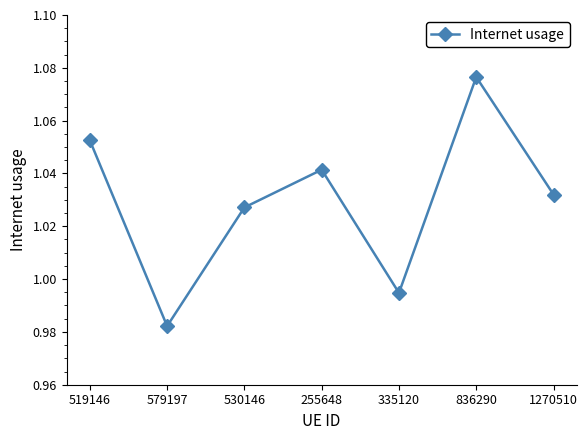

List the labels in order of value, smallest first.

579197, 335120, 530146, 1270510, 255648, 519146, 836290